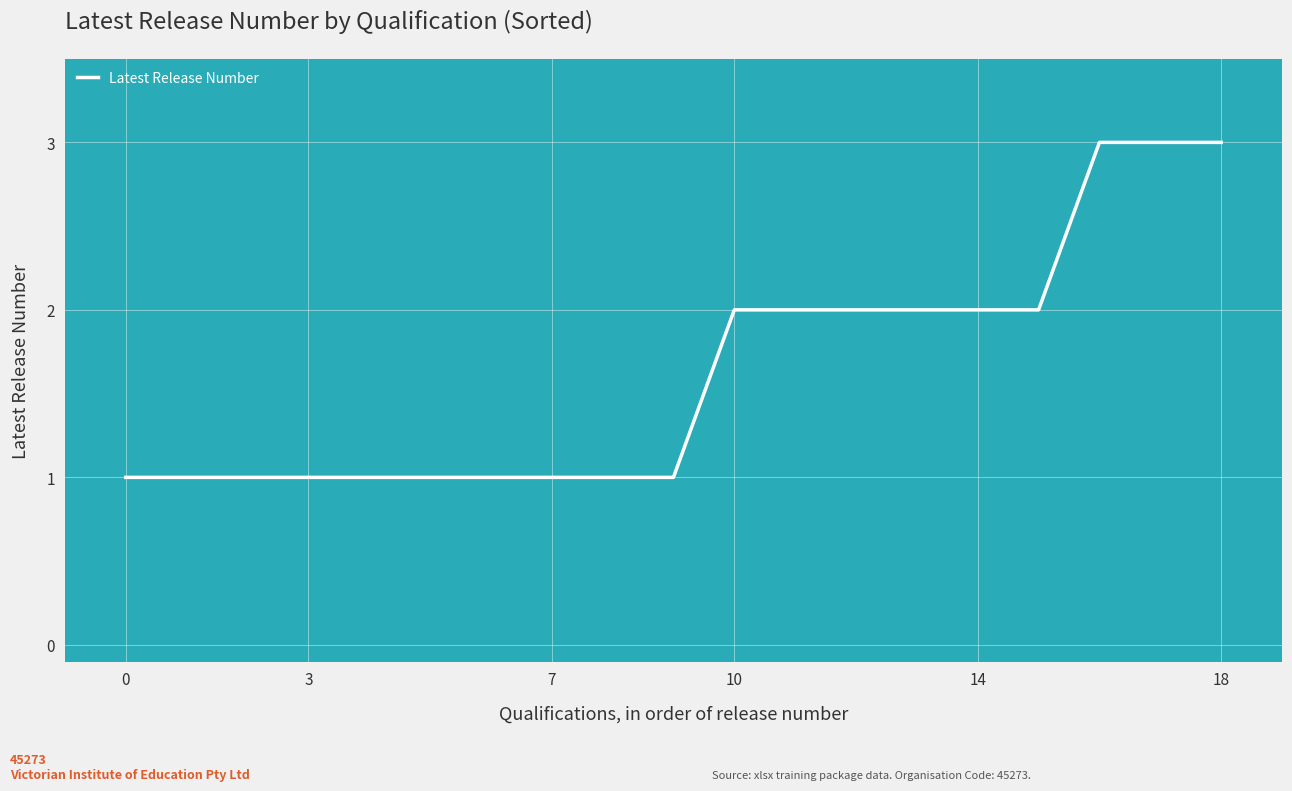

How many distinct data groups are displayed?

1